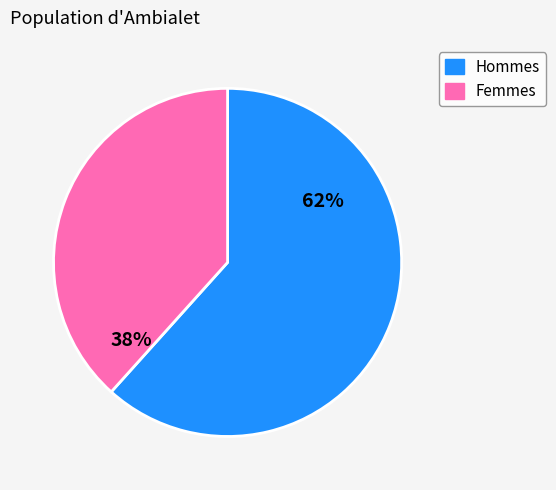

True or false: Hommes accounts for 74% of the total.

False